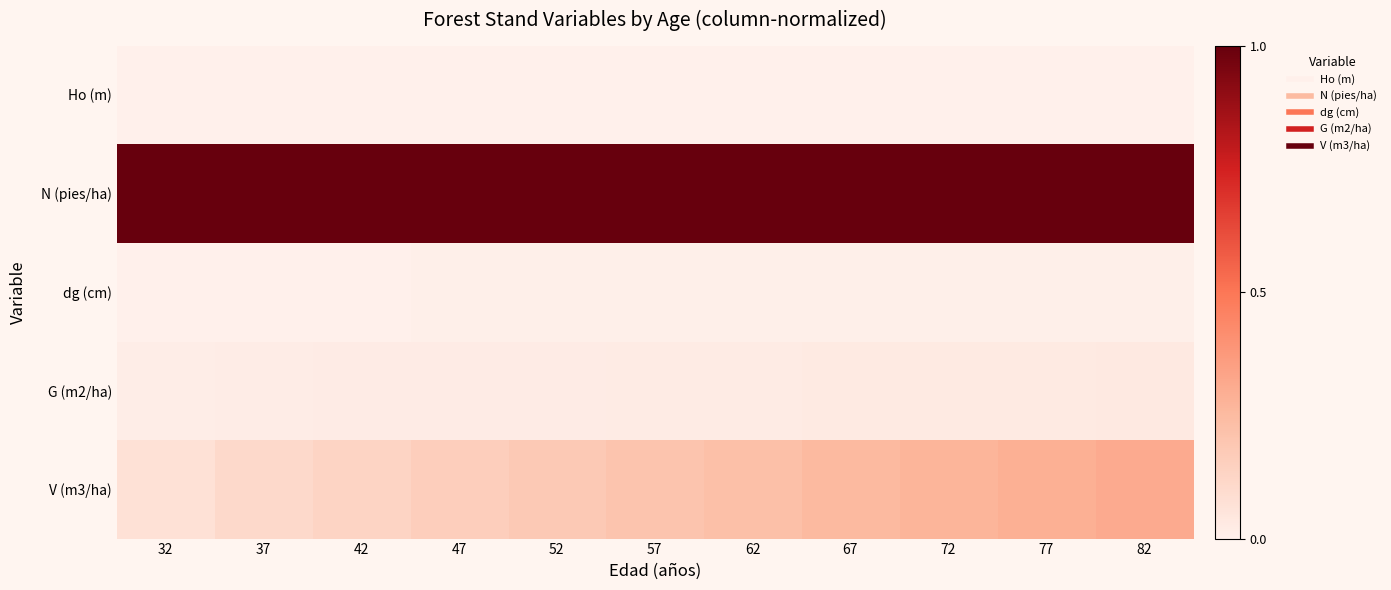

Which series has the widest spread of values?

V (m3/ha)